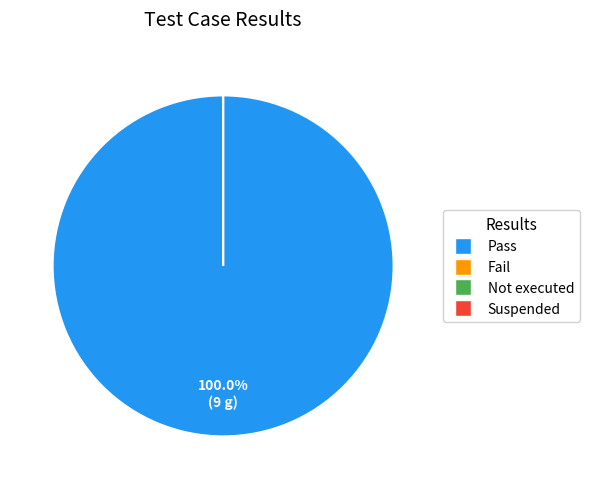

How many segments does this pie chart have?

4